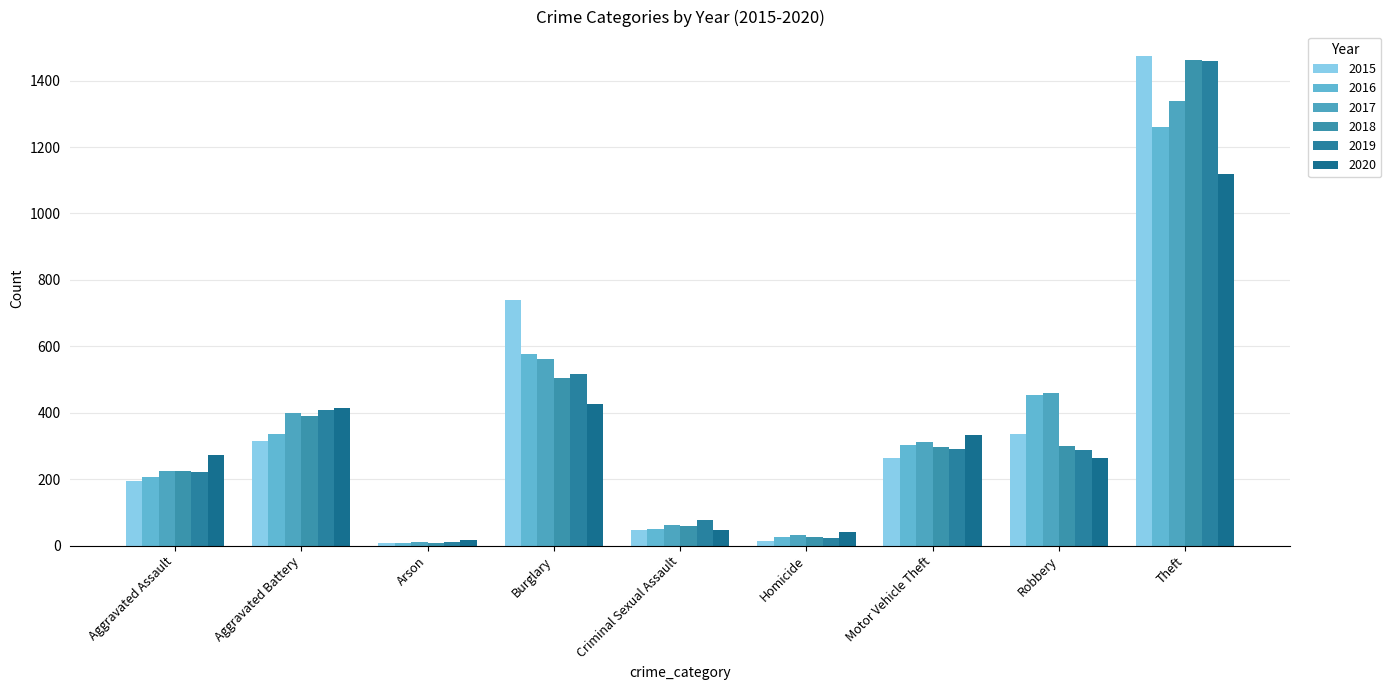

What is the difference between the highest and lowest values at Aggravated Assault?

79